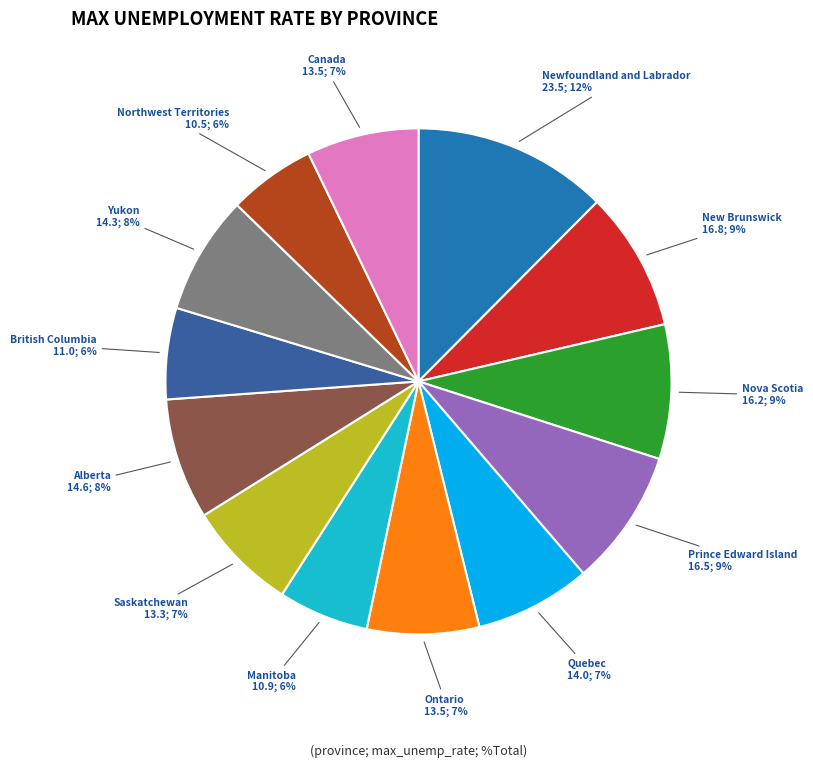

Which has a higher value, Quebec or Nova Scotia?

Nova Scotia